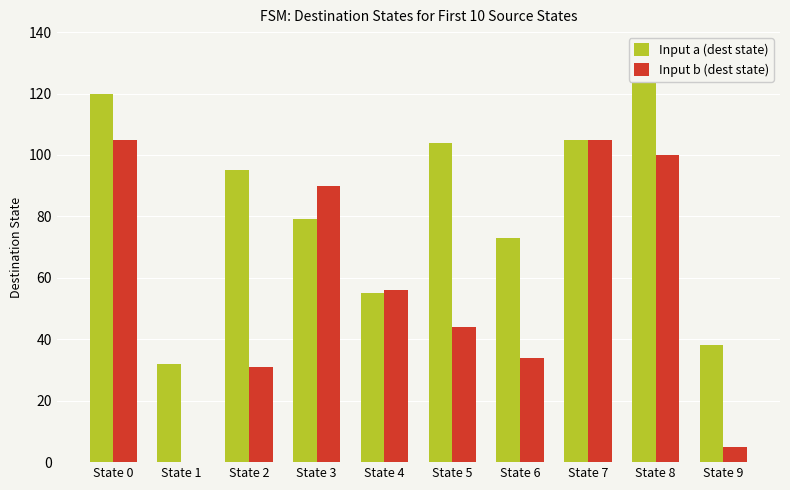

How many groups of bars are there?

10